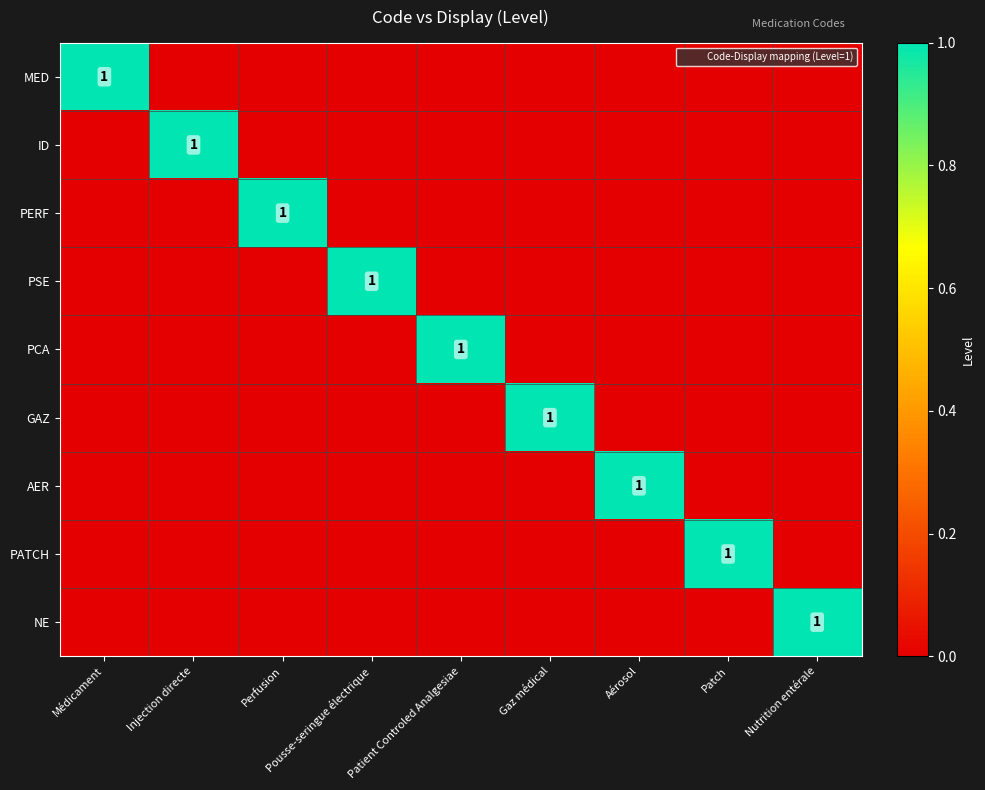

At which label does ID reach its peak?

Injection directe